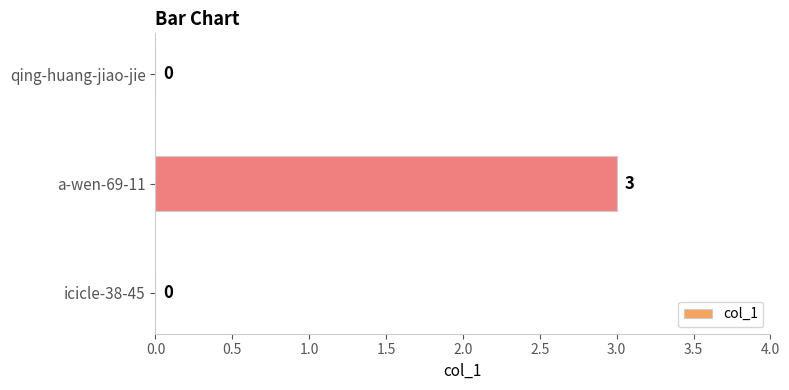

What is the sum of all values?

3